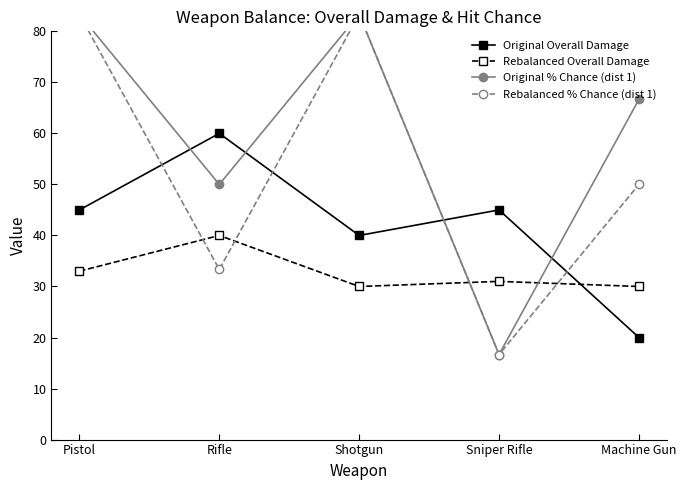

Rank the series by their average value, from lowest to highest.

Rebalanced Overall Damage, Original Overall Damage, Rebalanced % Chance (dist 1), Original % Chance (dist 1)